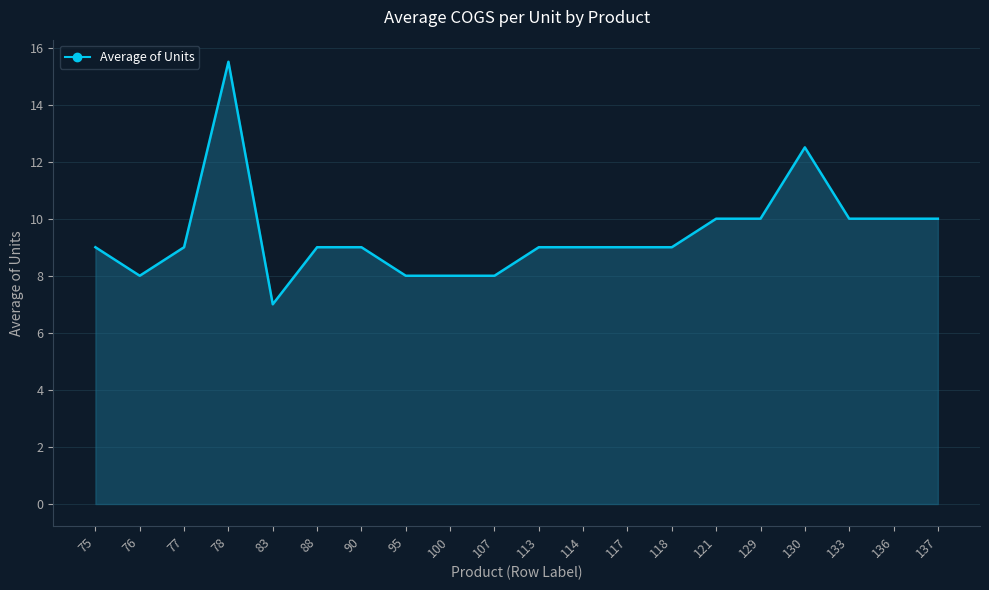

True or false: the data shows 9.0 at 118.

True